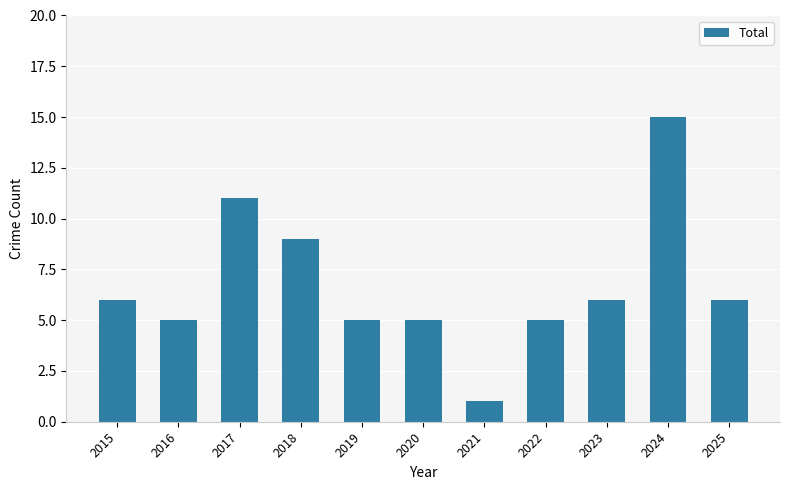

What is the maximum value shown in the chart?

15